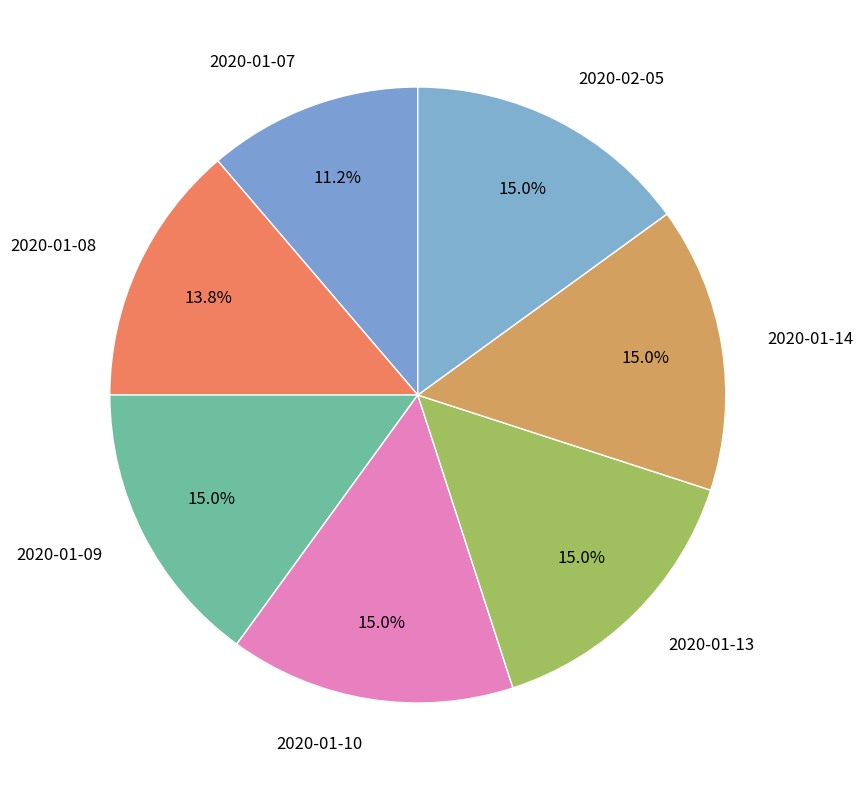

Which slice is the smallest?

2020-01-07